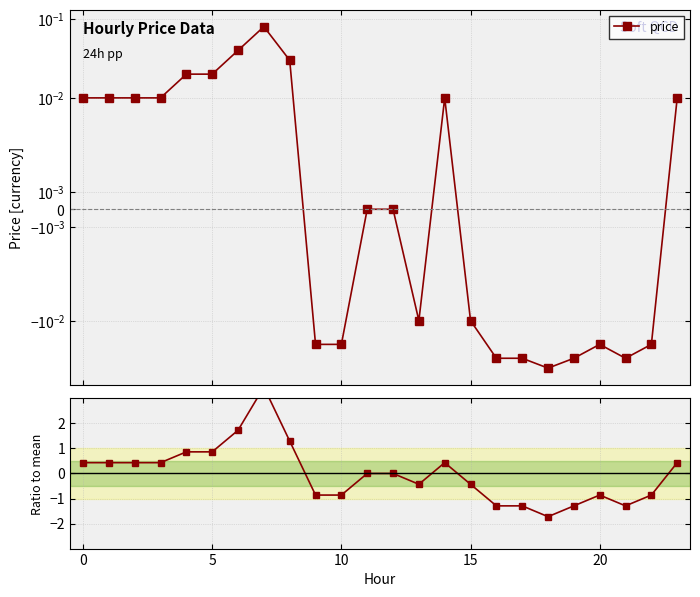

Reading left to right, transcribe all the data shown in this chart.

price: 0.0	0.0	0.0	0.0	0.0	0.0	0.0	0.1	0.0	-0.0	-0.0	0.0	0.0	-0.0	0.0	-0.0	-0.0	-0.0	-0.0	-0.0	-0.0	-0.0	-0.0	0.0
Ratio to mean: 0.4	0.4	0.4	0.4	0.9	0.9	1.7	3.5	1.3	-0.9	-0.9	0.0	0.0	-0.4	0.4	-0.4	-1.3	-1.3	-1.7	-1.3	-0.9	-1.3	-0.9	0.4